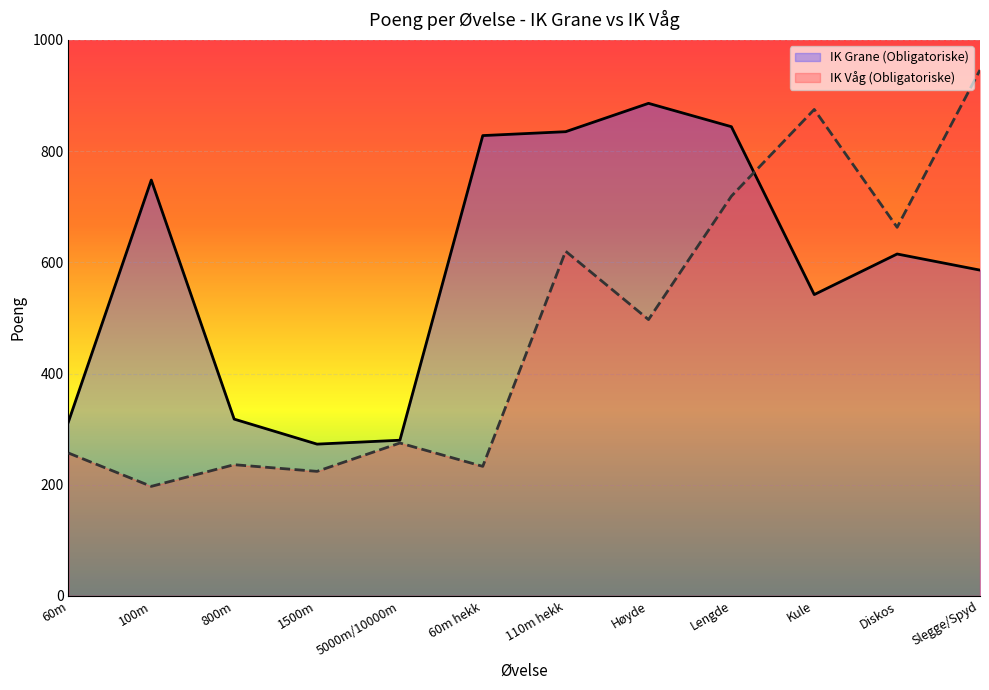

How many lines are shown in the chart?

2